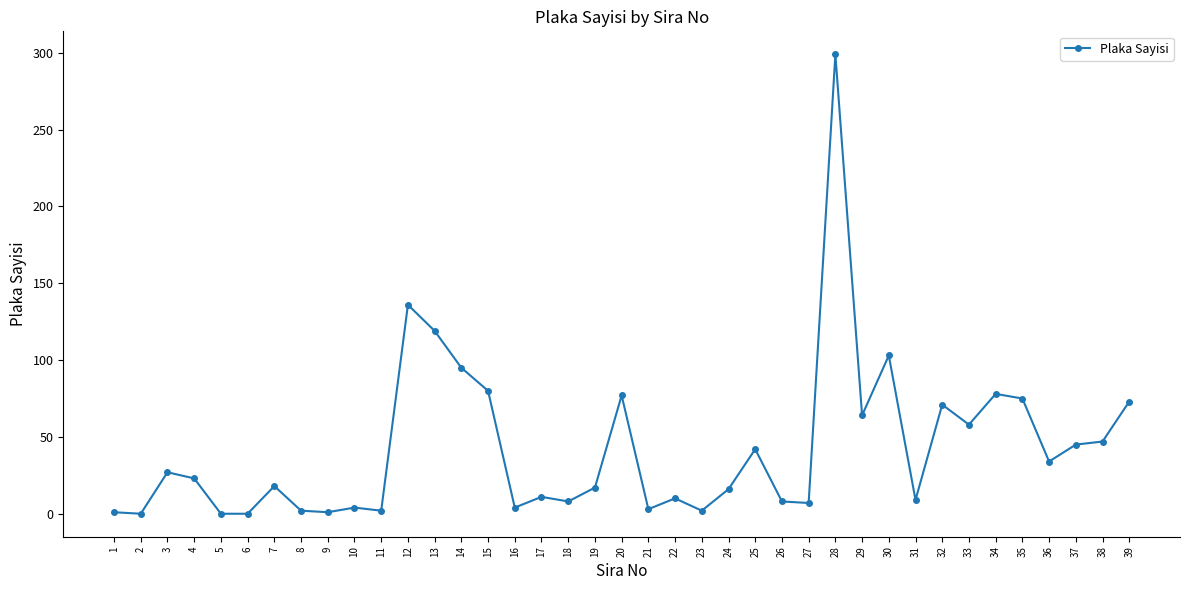

Which category has the highest value across all series?

28